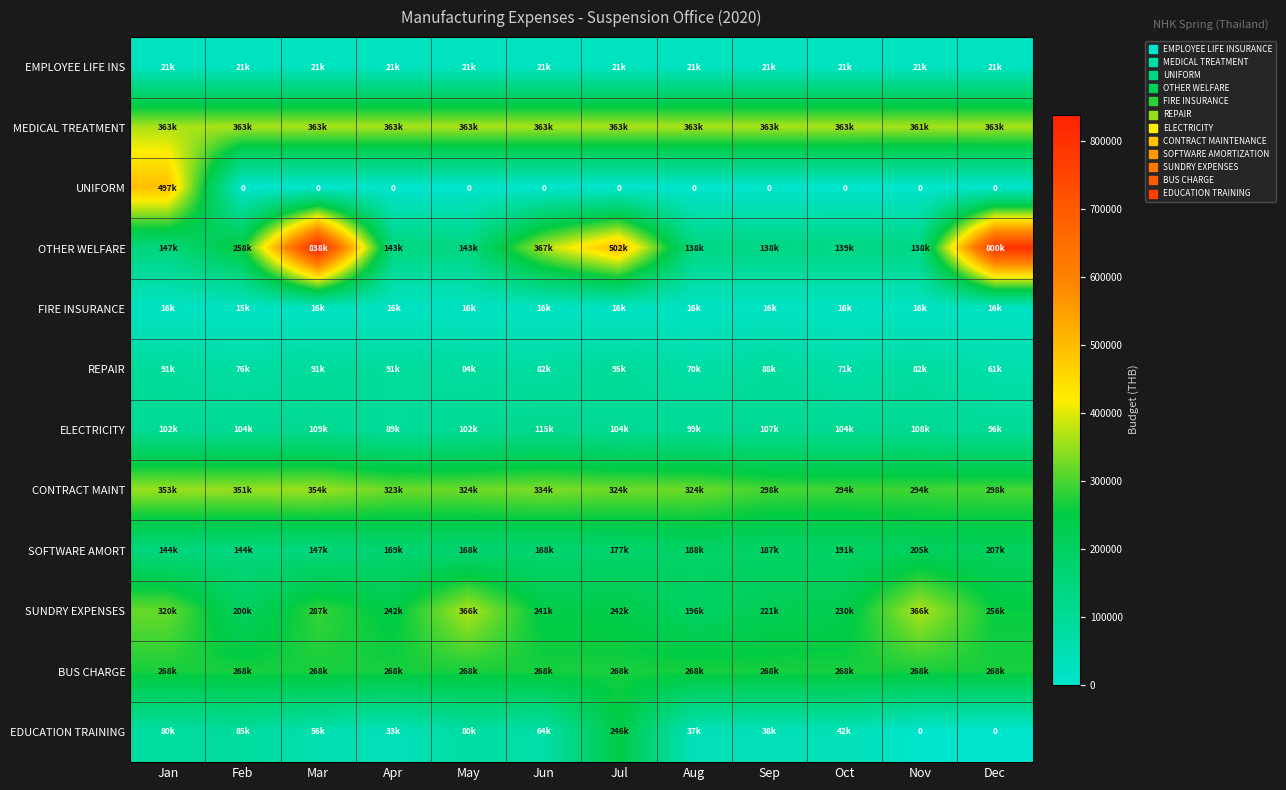

Is the value of OTHER WELFARE at Mar greater than the value of REPAIR at Jun?

Yes